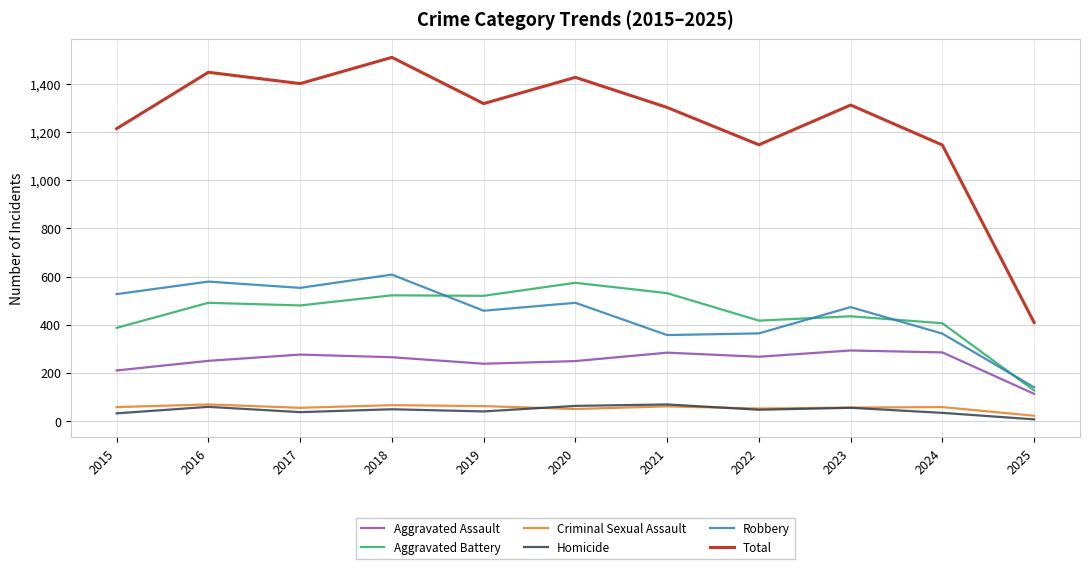

Between 2019 and 2022, which series saw the biggest shift?

Total